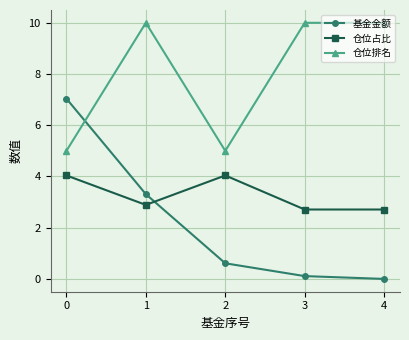

List the series in order of their overall mean, lowest first.

基金金额, 仓位占比, 仓位排名